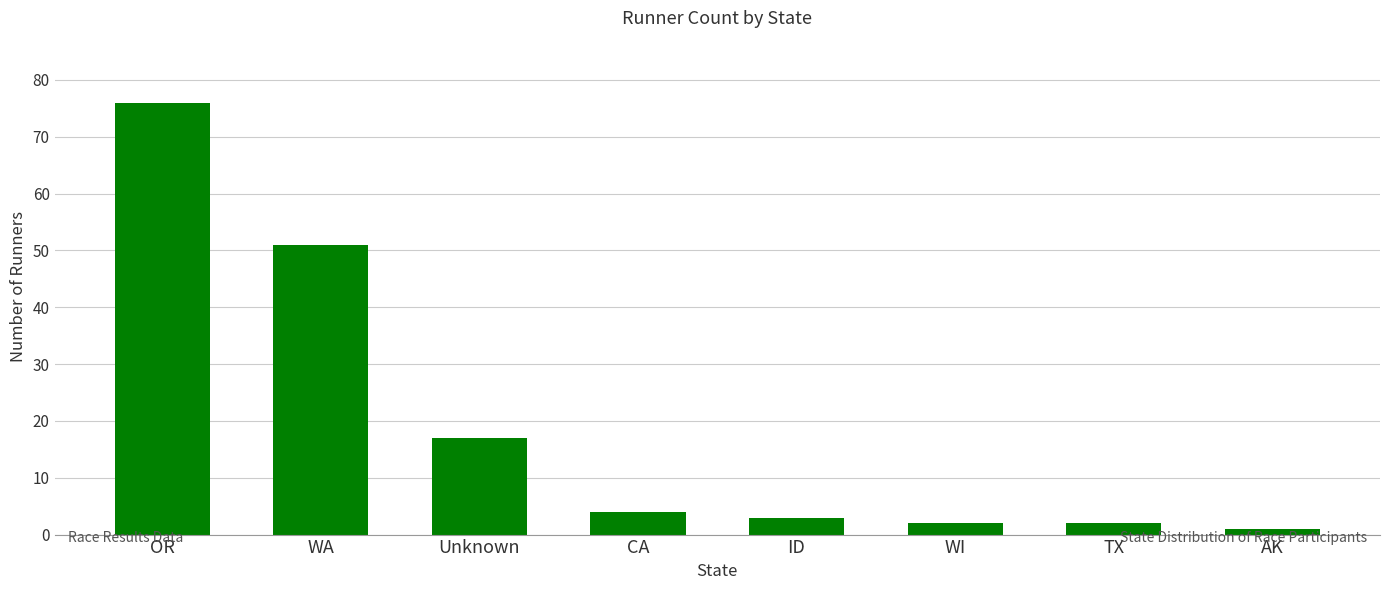

Is it true that the value at Unknown is 7?

False